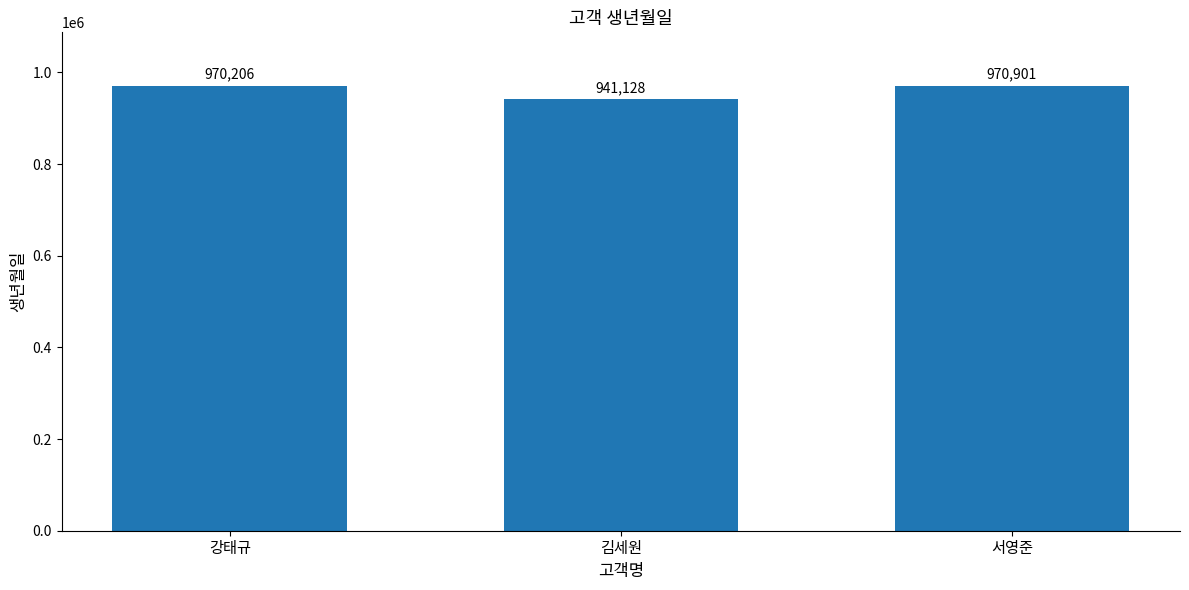

The value at 강태규 is 1405737. True or false?

False